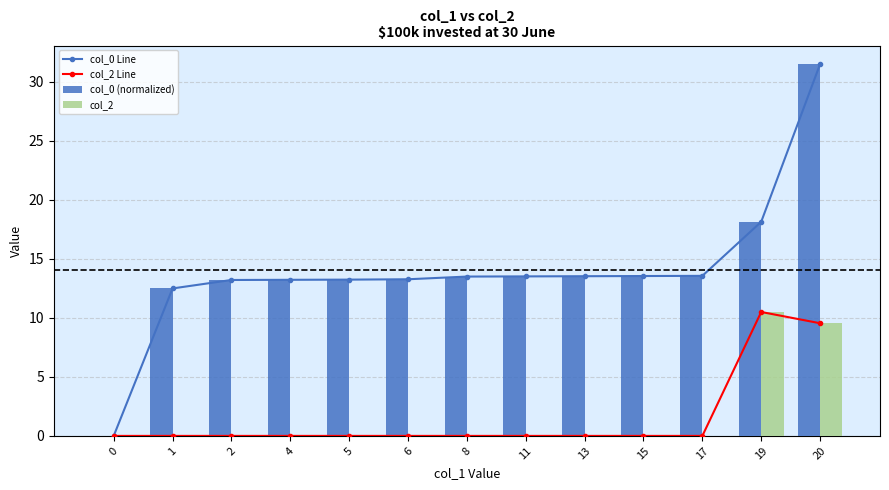

Reading left to right, extract all data points from this chart.

col_0 Line: 0=0.0	1=12.5	2=13.2	4=13.2	5=13.2	6=13.3	8=13.5	11=13.5	13=13.5	15=13.5	17=13.6	19=18.1	20=31.5
col_2 Line: 0=0.0	1=0.0	2=0.0	4=0.0	5=0.0	6=0.0	8=0.0	11=0.0	13=0.0	15=0.0	17=0.0	19=10.5	20=9.5
col_0 (normalized): 0=0.0	1=12.5	2=13.2	4=13.2	5=13.2	6=13.3	8=13.5	11=13.5	13=13.5	15=13.5	17=13.6	19=18.1	20=31.5
col_2: 0=0.0	1=0.0	2=0.0	4=0.0	5=0.0	6=0.0	8=0.0	11=0.0	13=0.0	15=0.0	17=0.0	19=10.5	20=9.5